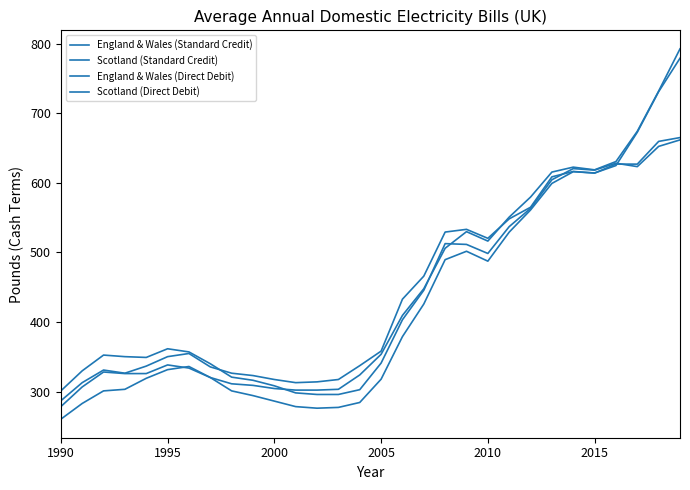

How many lines are shown in the chart?

4